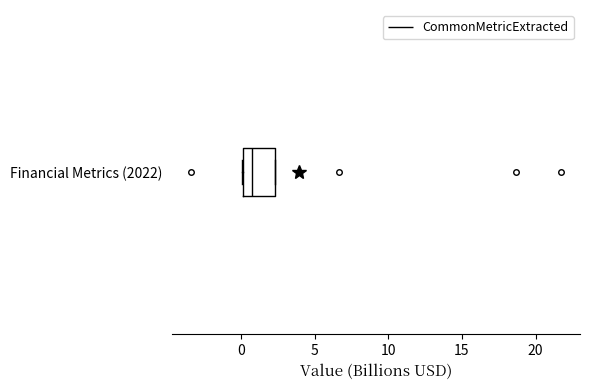

Where does the median line of the box for Financial Metrics (2022) sit on the x-axis? The values are not printed on the chart, so give them approximately, as read against the axis.

1.0